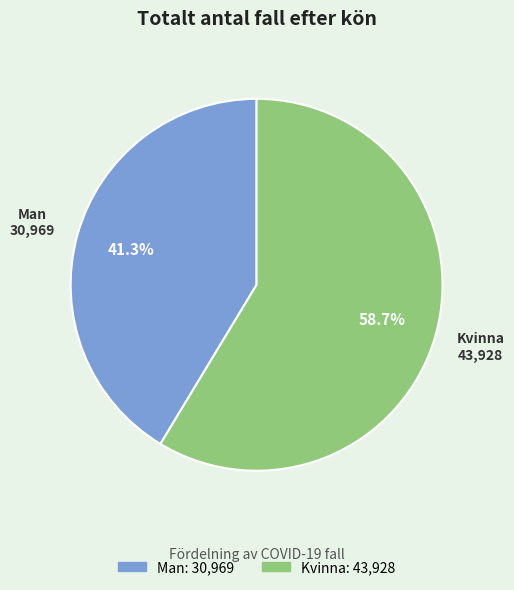

Is it true that Kvinna is 59% of the pie?

True